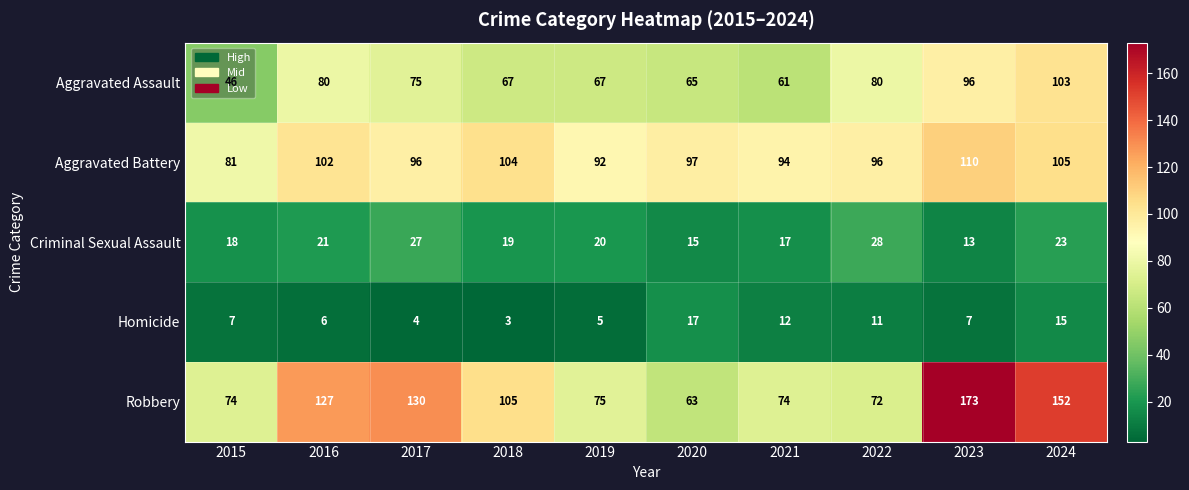

Which category has the highest value across all series?

2023